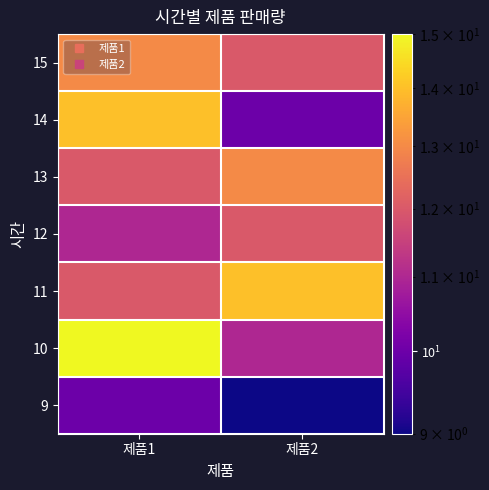

What is the difference between the highest and lowest values at 제품2?

5